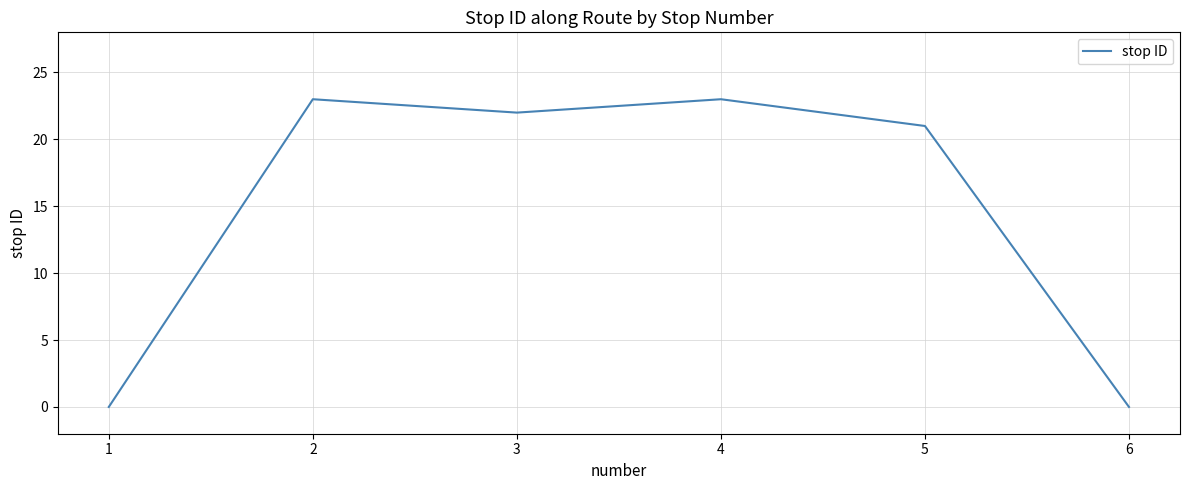

At which category does the data reach its first local peak?

2